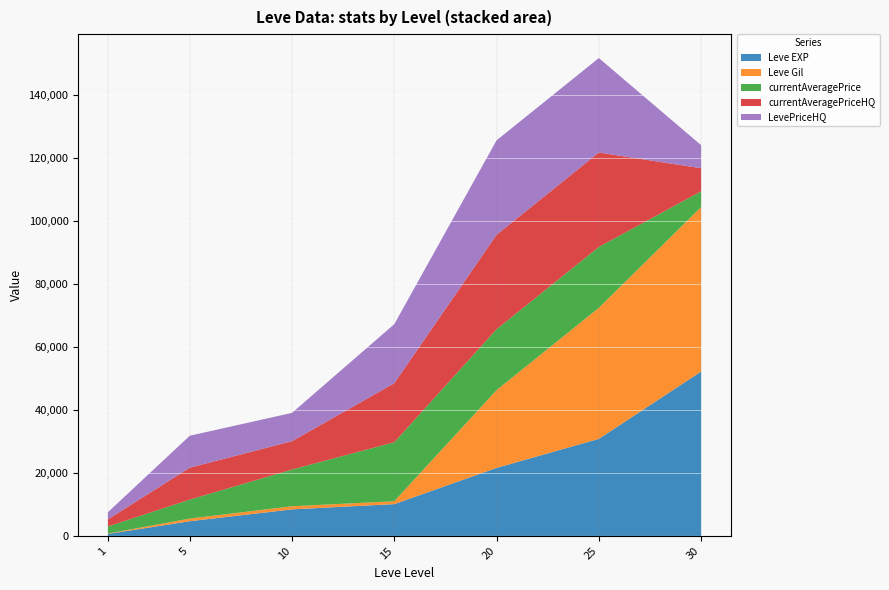

Reading left to right, list all the values displayed in this chart.

Leve EXP: 630.0	4660.0	8430.0	10100.0	21600.0	30820.0	52220.0
Leve Gil: 112.0	840.0	990.0	910.0	24710.0	41630.0	52220.0
currentAveragePrice: 2262.5	6023.2	11666.3	18750.0	19339.0	19339.0	5023.2
currentAveragePriceHQ: 2262.5	10145.4	8999.5	18750.0	30000.0	30000.0	7330.8
LevePriceHQ: 2262.5	10145.4	8999.5	18750.0	30000.0	30000.0	7330.8